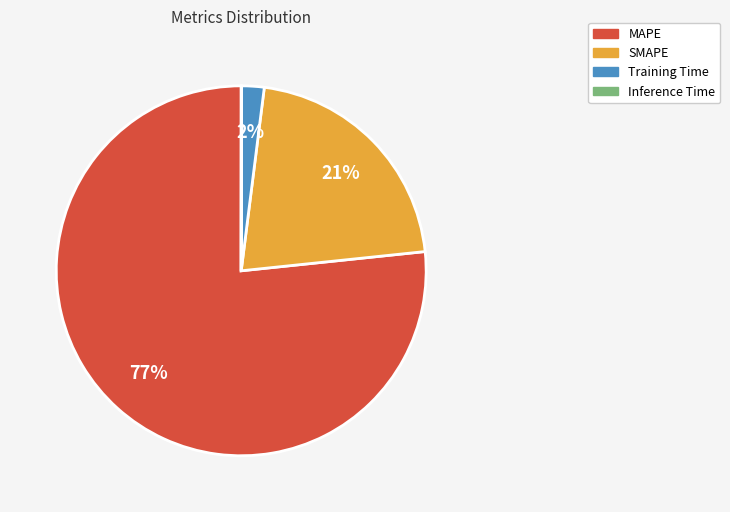

To the nearest percent, what is the combined percentage of MAPE and Training Time?

79%